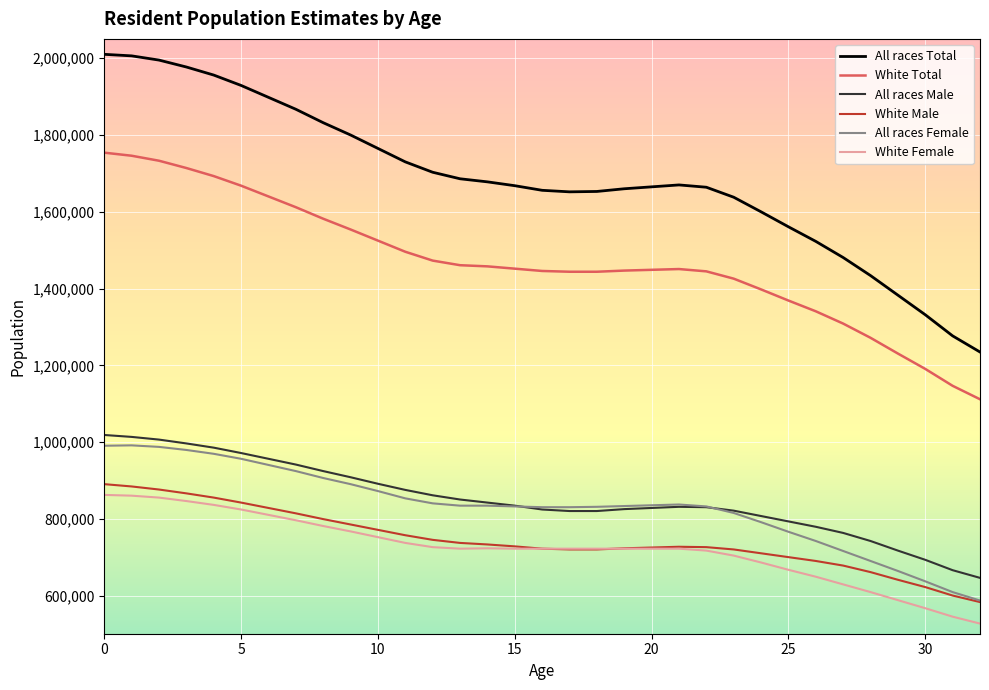

What is the maximum value shown in the chart?

2010000